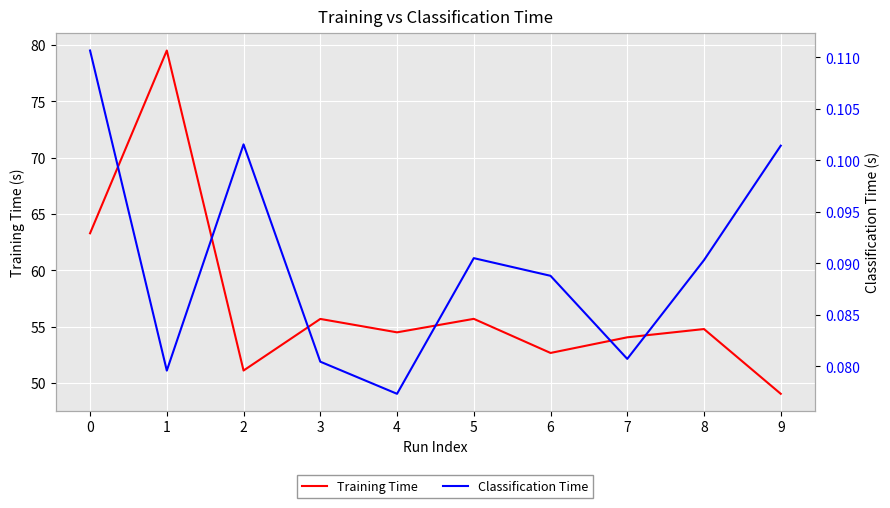

Is it true that Classification Time equals 0.1 at 7?

True